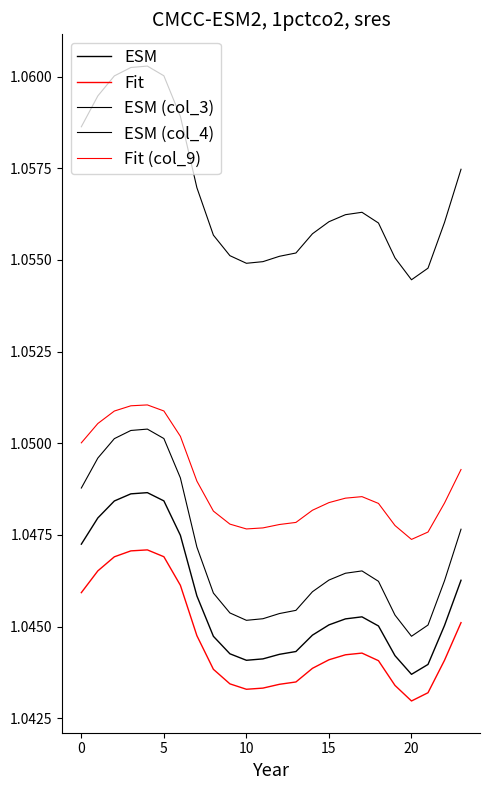

How many lines are shown in the chart?

5